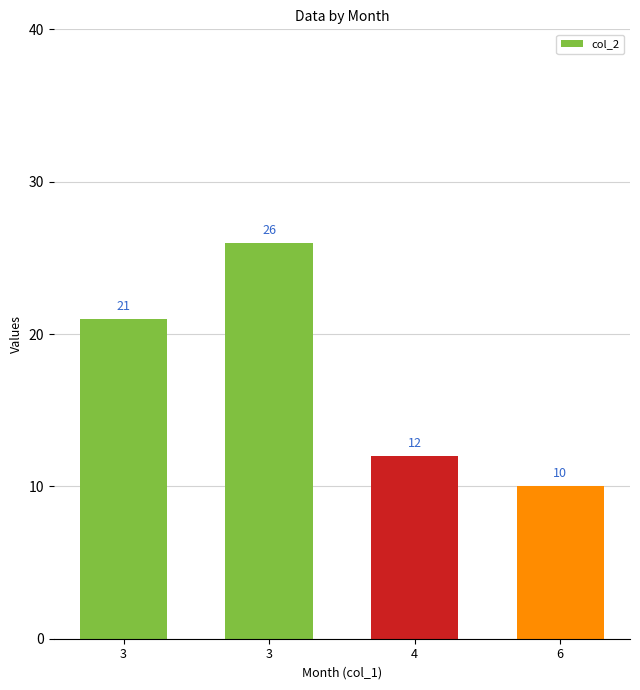

What is the ratio of the value at 4 to the value at 6?

1.2